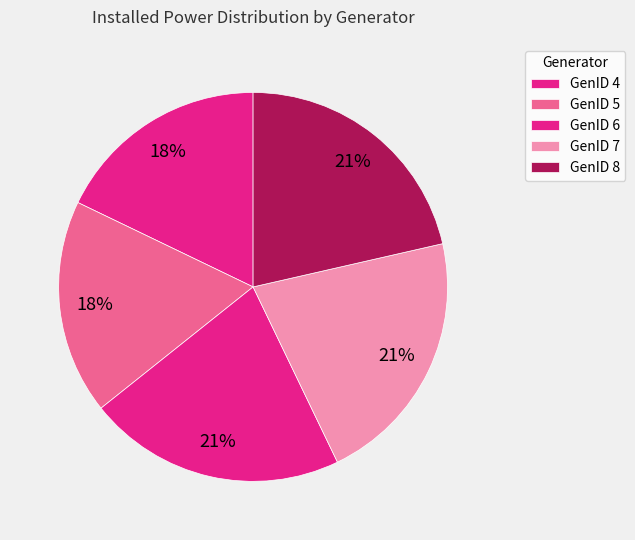

How many segments does this pie chart have?

5